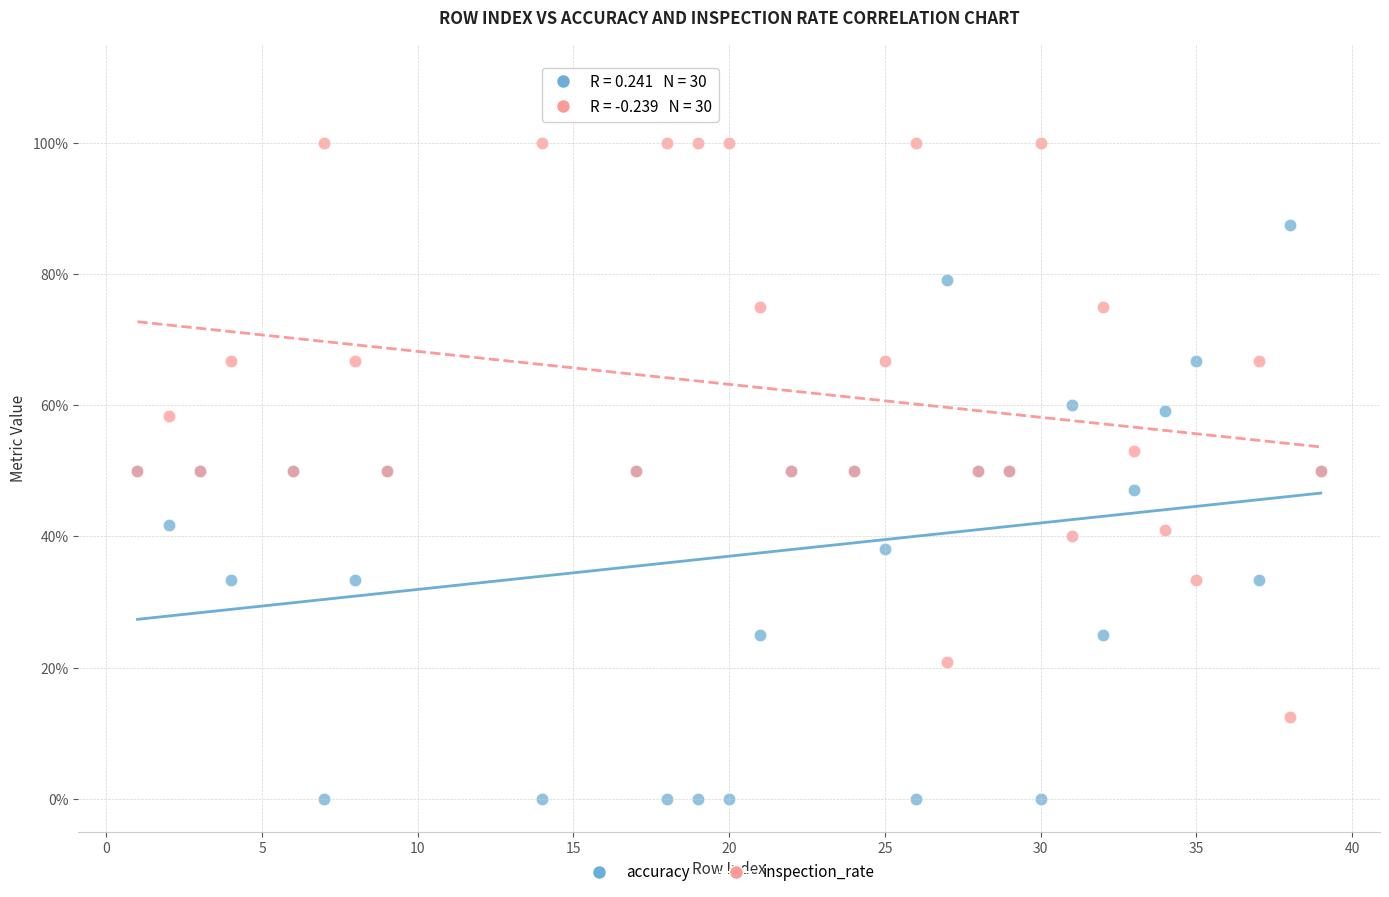

Which series reaches the maximum Y coordinate?

inspection_rate